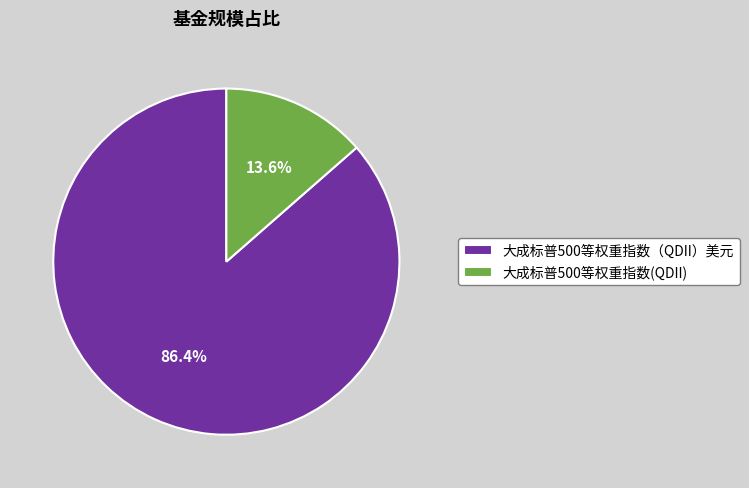

To the nearest percent, what is the difference between the 大成标普500等权重指数(QDII) and 大成标普500等权重指数（QDII）美元 slice percentages?

73%